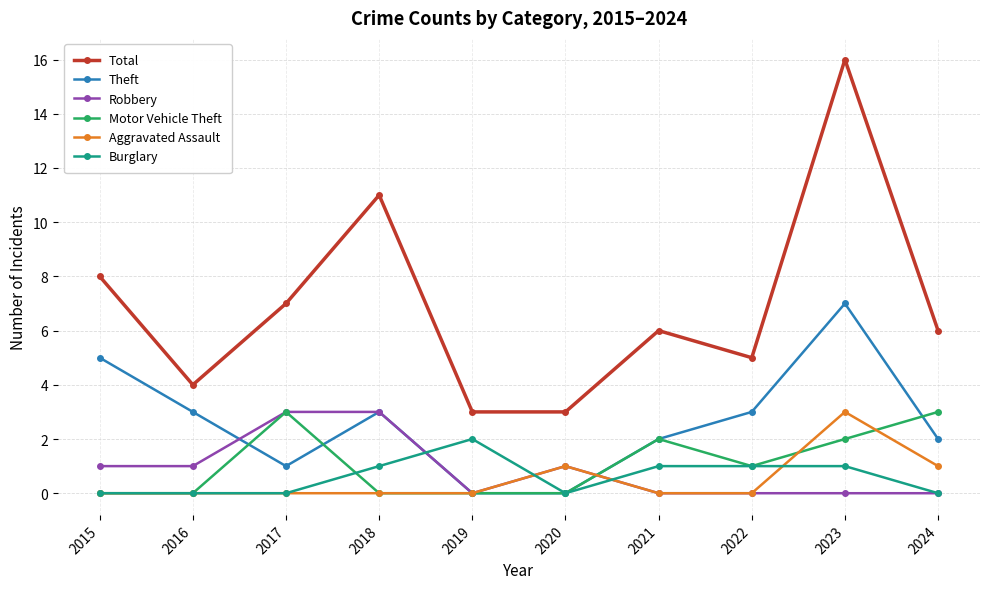

The value of Burglary at 2023 is 2. True or false?

False